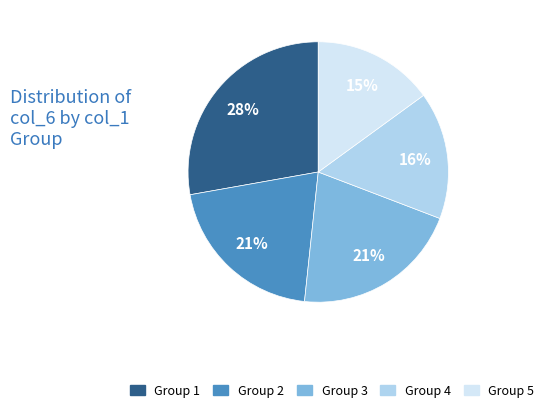

To the nearest percent, what portion does Group 1 represent?

28%